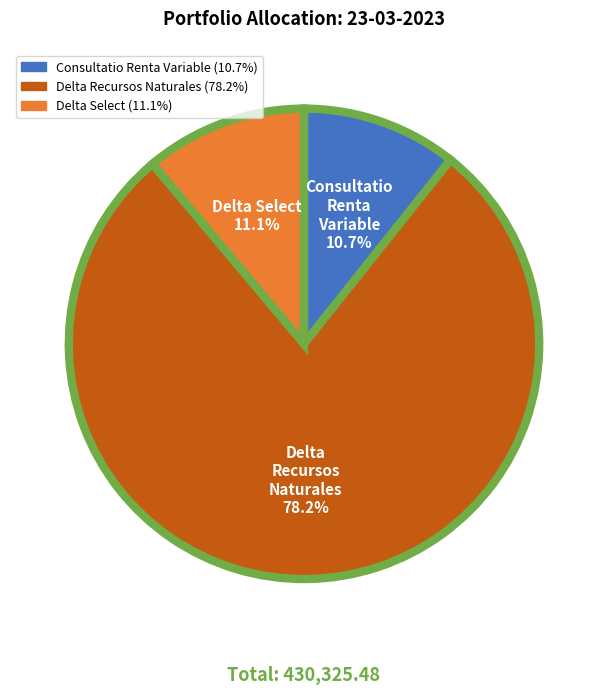

Which category has the biggest portion of the pie?

Delta Recursos Naturales